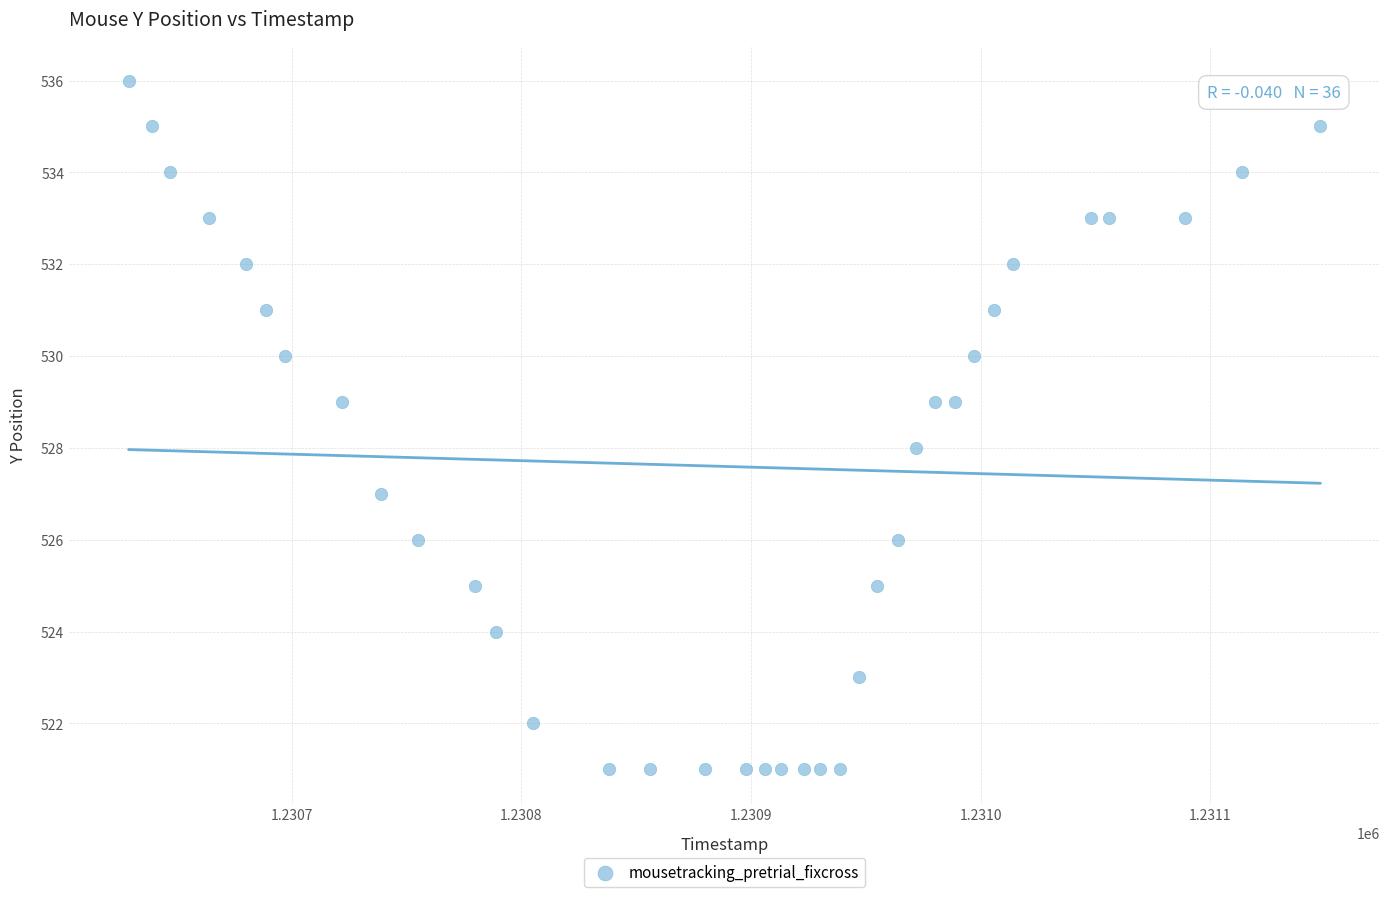

What is the range of X values (max minus min)?

519